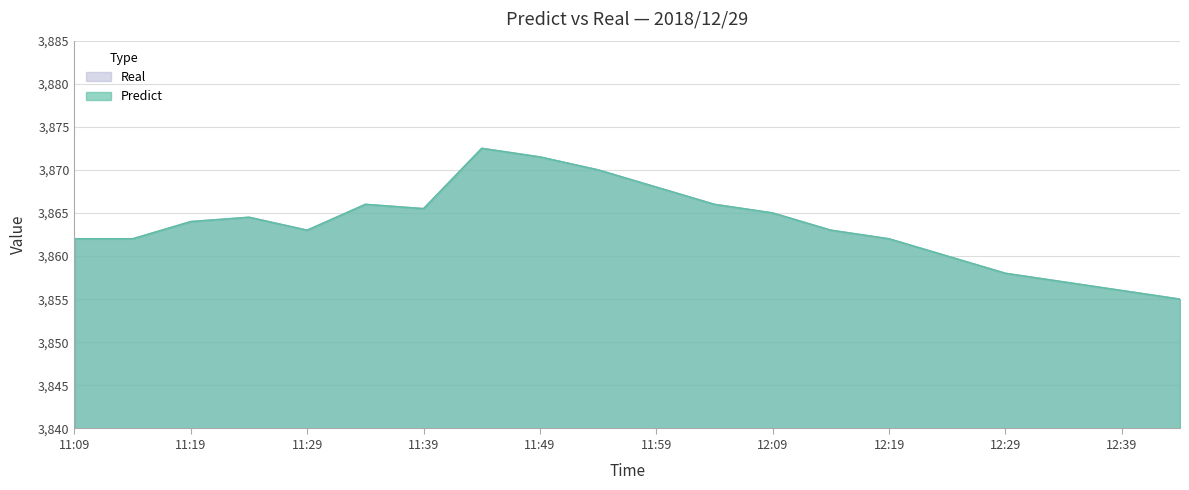

True or false: Real and Predict cross at least once.

False